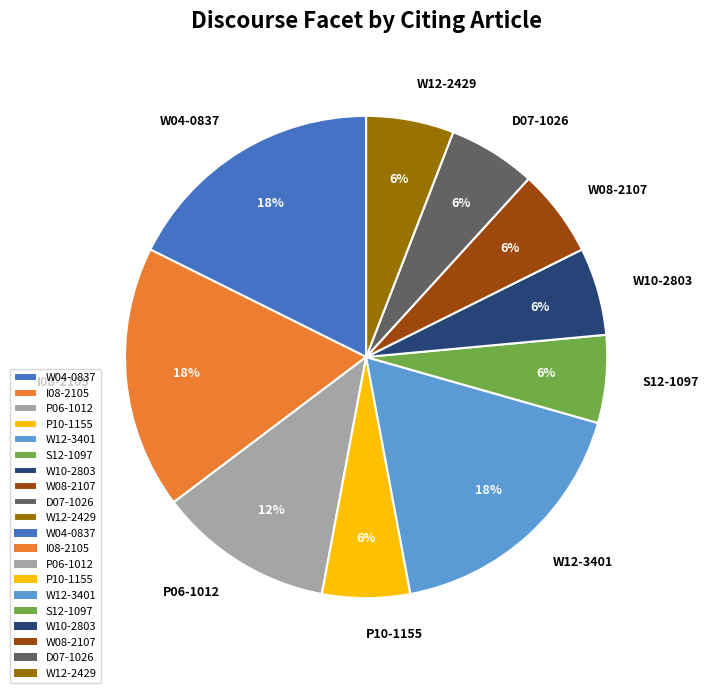

Is it true that W12-3401 is 31% of the pie?

False